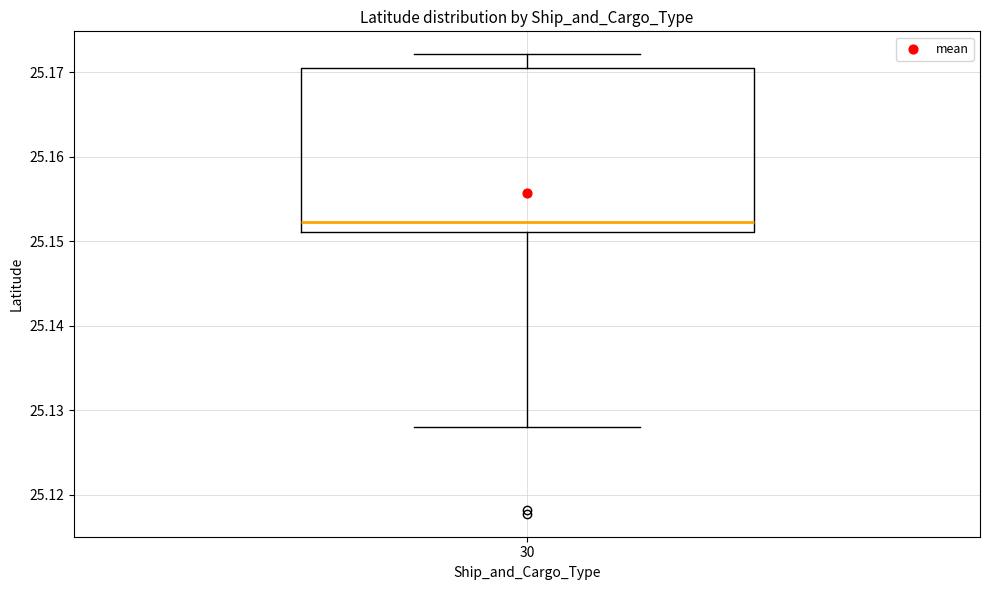

Where does the lower whisker of the box at x = 30 end on the y-axis? The values are not printed on the chart, so give them approximately, as read against the axis.

25.128